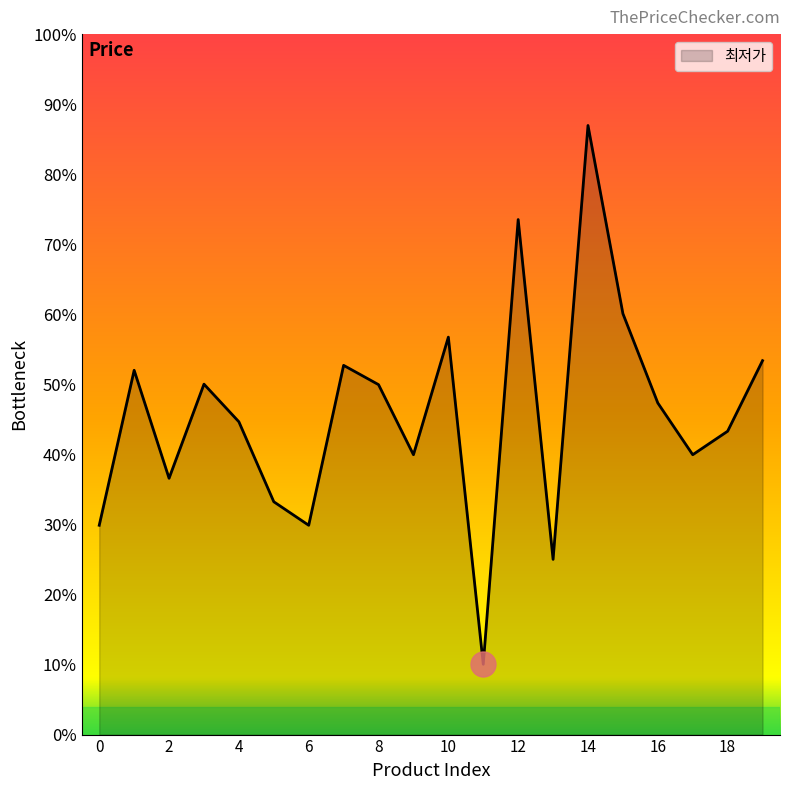

How many points are higher than both their immediate neighbors (excluding endpoints)?

6